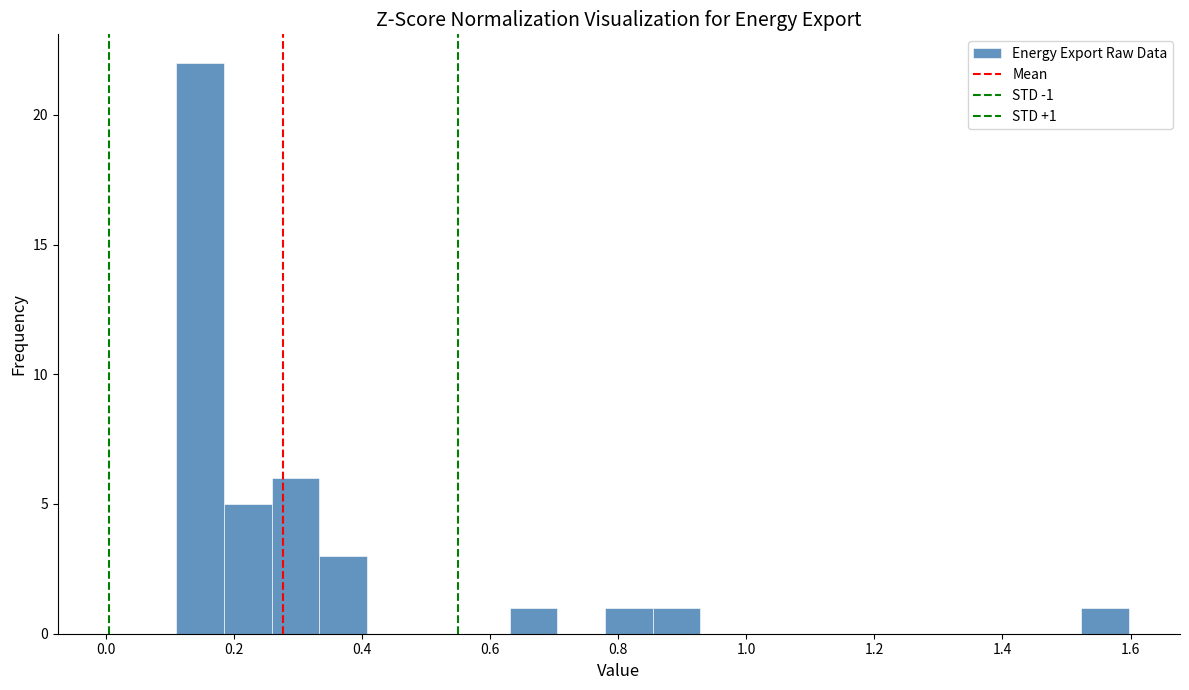

Read against the x-axis, roughly where is the centre of the tallest bar?

0.14